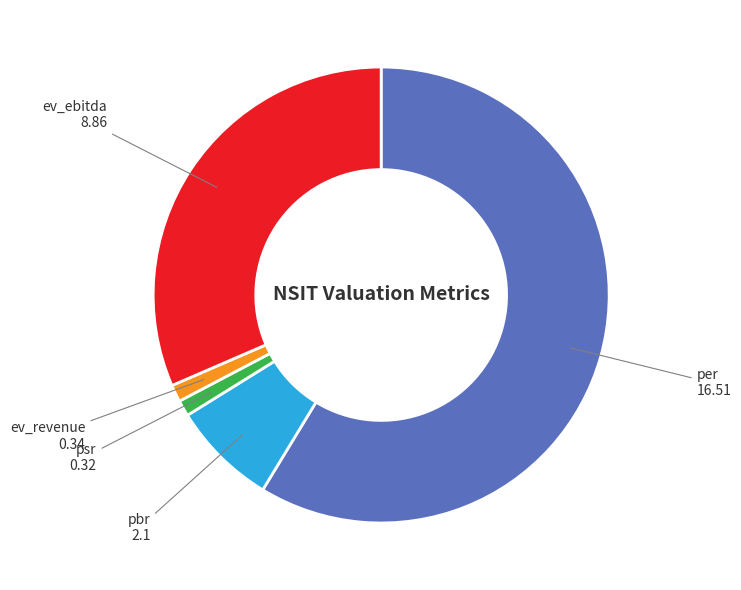

Is the sum of per and pbr greater than half?

Yes